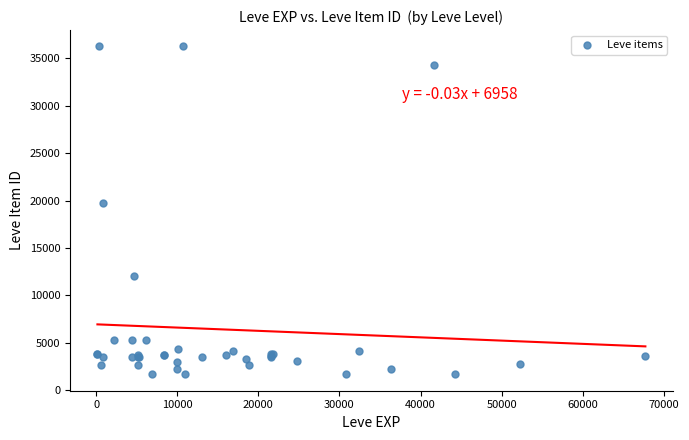

What Y value in the scatter plot is closest to 18967?

19744